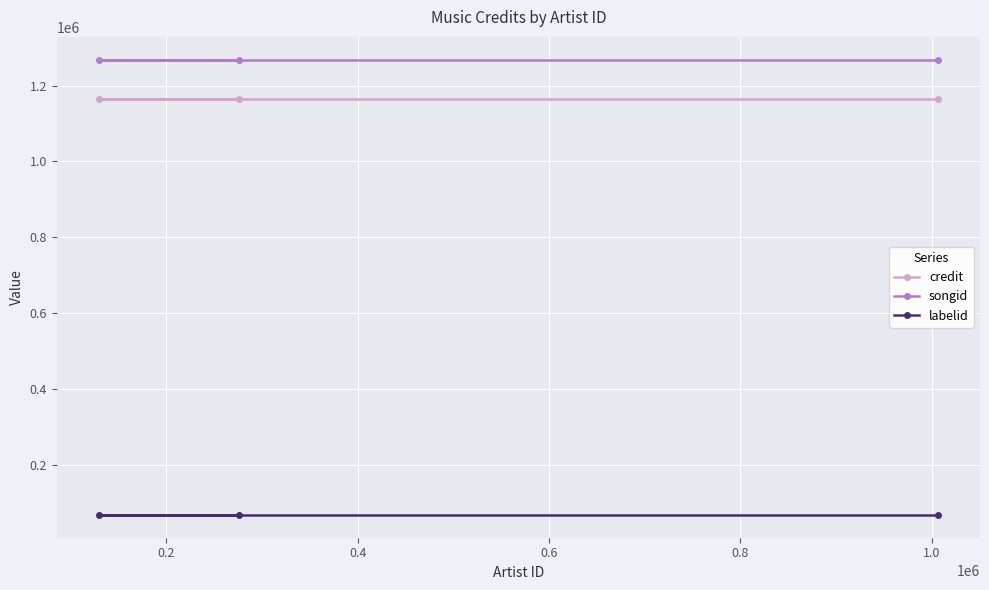

Reading left to right, transcribe all the data shown in this chart.

credit: 1164832	1164832	1164832
songid: 1268219	1268219	1268219
labelid: 68552	68552	68552